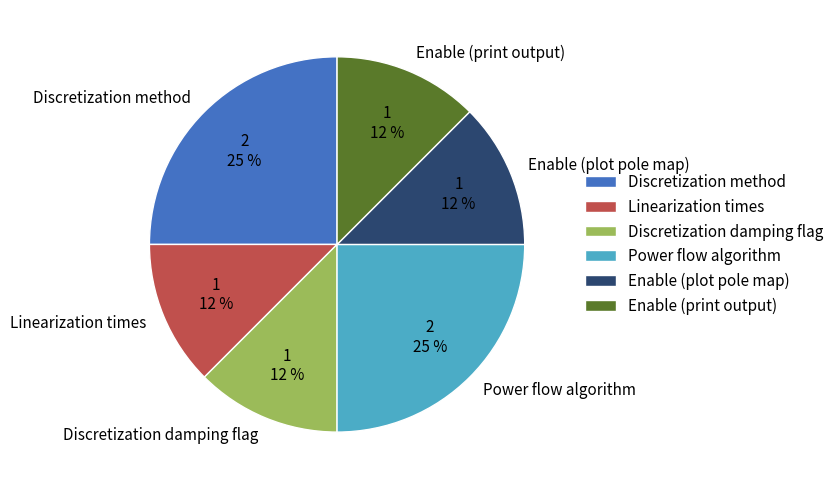

How many segments does this pie chart have?

6